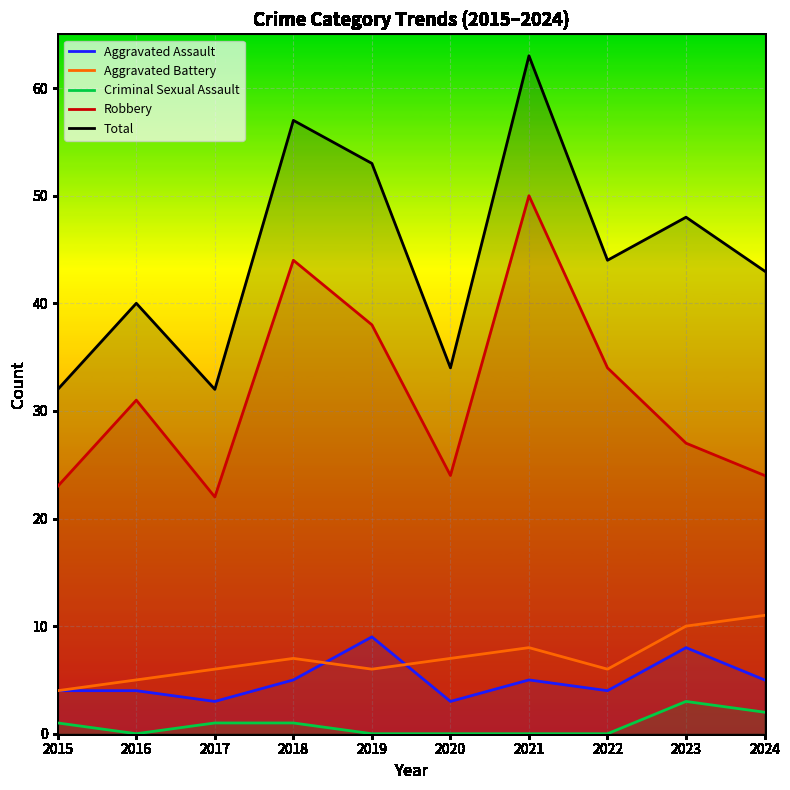

What is the difference between the second highest and second lowest values in the Criminal Sexual Assault series?

2